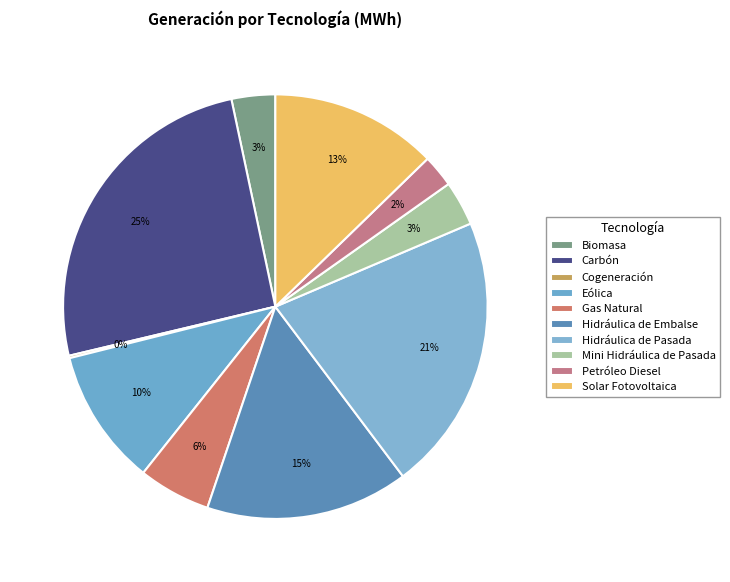

Approximately how many times larger is the value at Hidráulica de Pasada compared to Cogeneración?

113.4